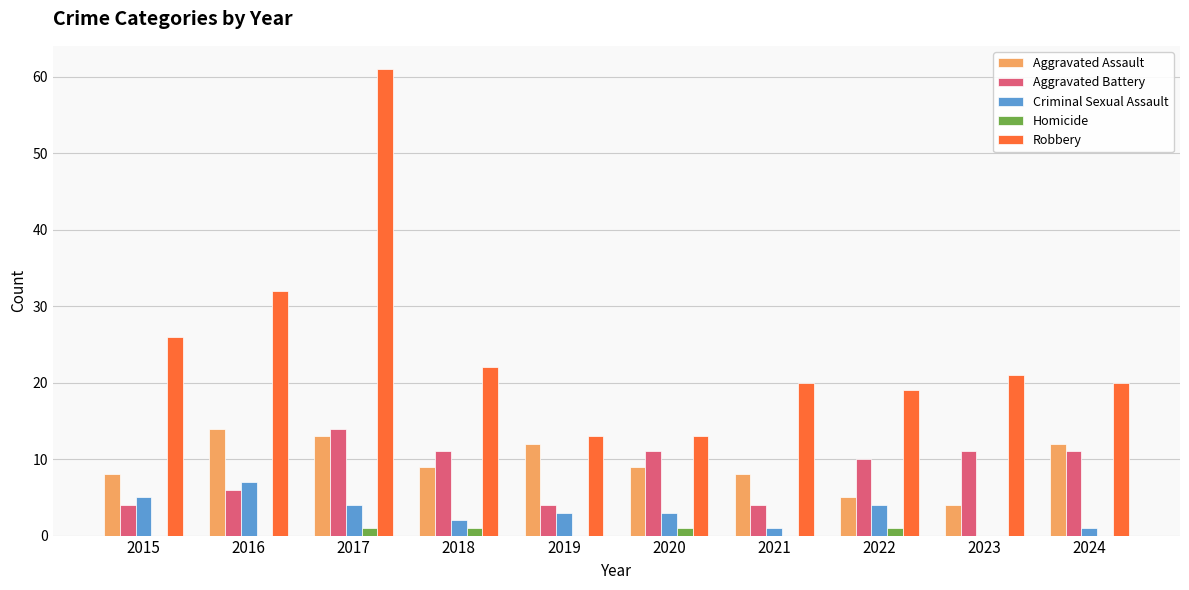

Which series changed the most between 2016 and 2024?

Robbery